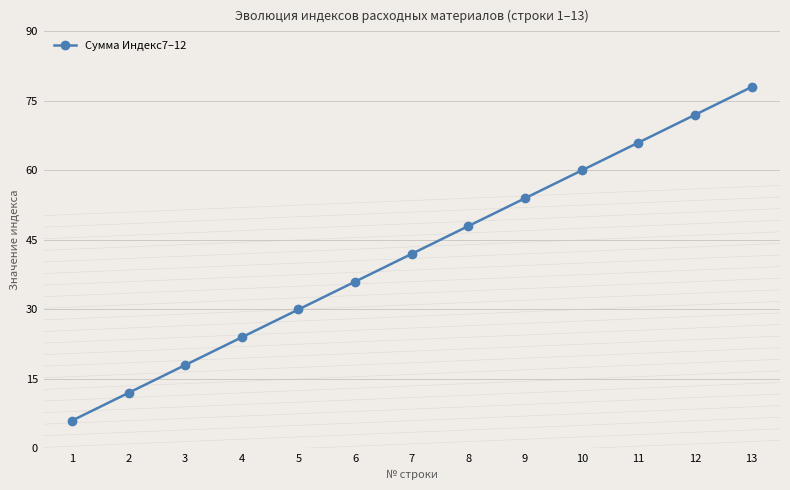

What is the average value?

42